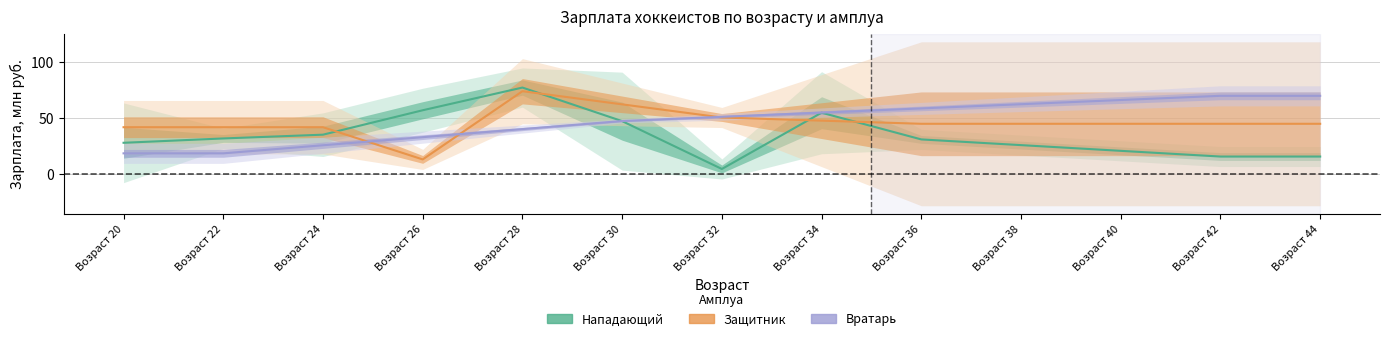

Reading left to right, list all the values displayed in this chart.

Нападающий: 27.8	31.7	35.1	56.9	77.3	47.2	4.3	54.8	30.8	25.7	20.6	15.5	15.5
Защитник: 41.8	41.8	41.8	12.9	74.0	62.2	50.5	47.6	44.8	44.8	44.8	44.8	44.8
Вратарь: 18.3	18.3	25.6	32.8	40.1	47.3	51.1	54.8	58.6	62.4	66.1	69.9	69.9